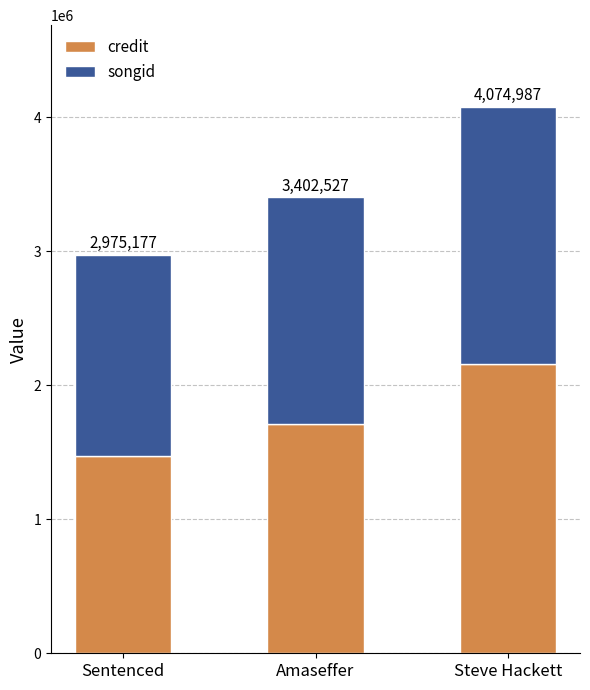

Does the chart contain any negative values?

No